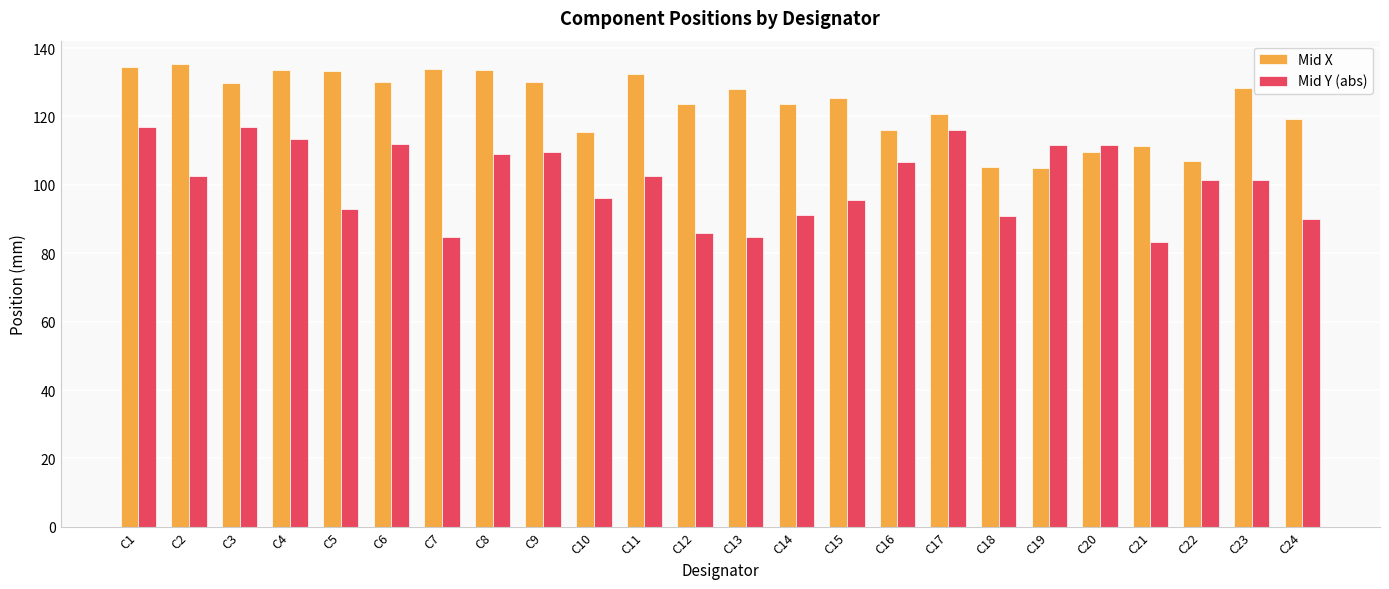

True or false: Mid Y (abs) has a value of 58.8 at C3.

False